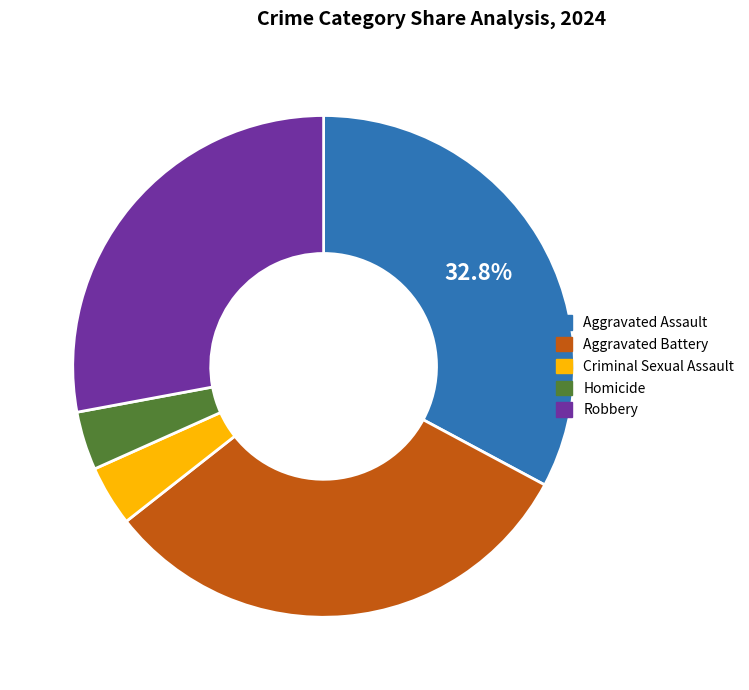

What portion of the pie excludes Aggravated Assault?

67.2%